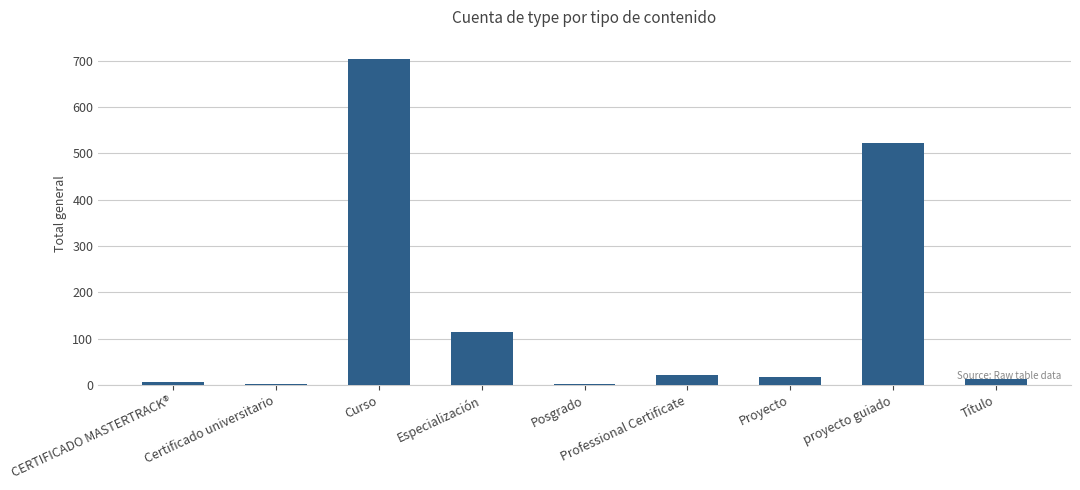

What is the maximum value shown in the chart?

704